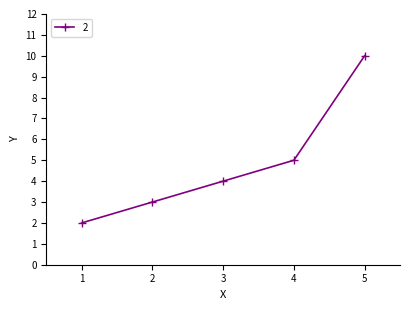

What is the value of the 3rd point from the left?

4